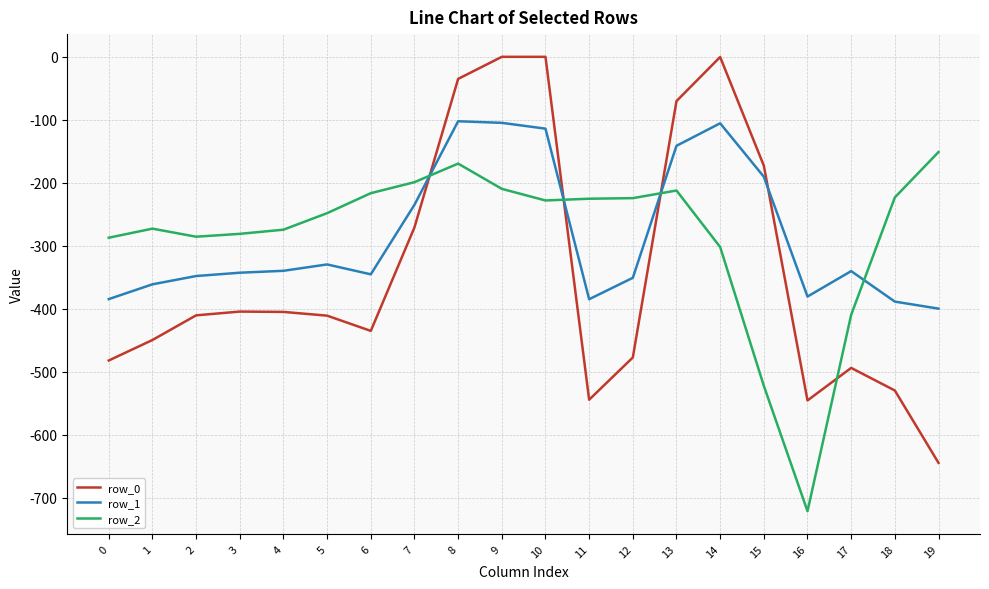

What is the spread (max minus min) of values at 19?

493.4